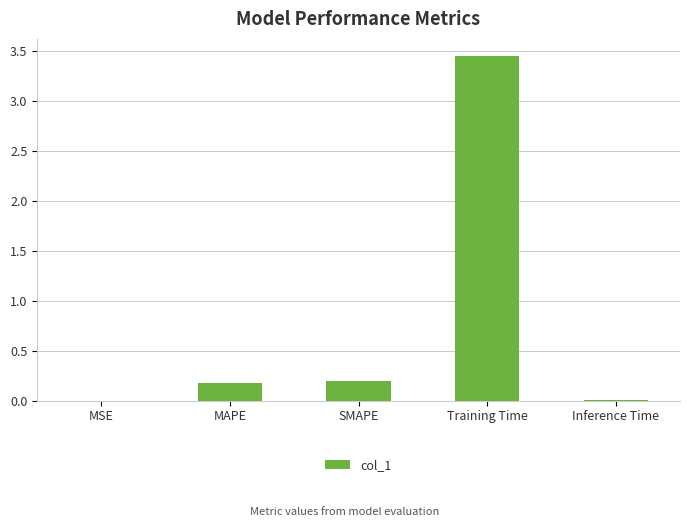

What is the change in value from MSE to Training Time?

+3.4